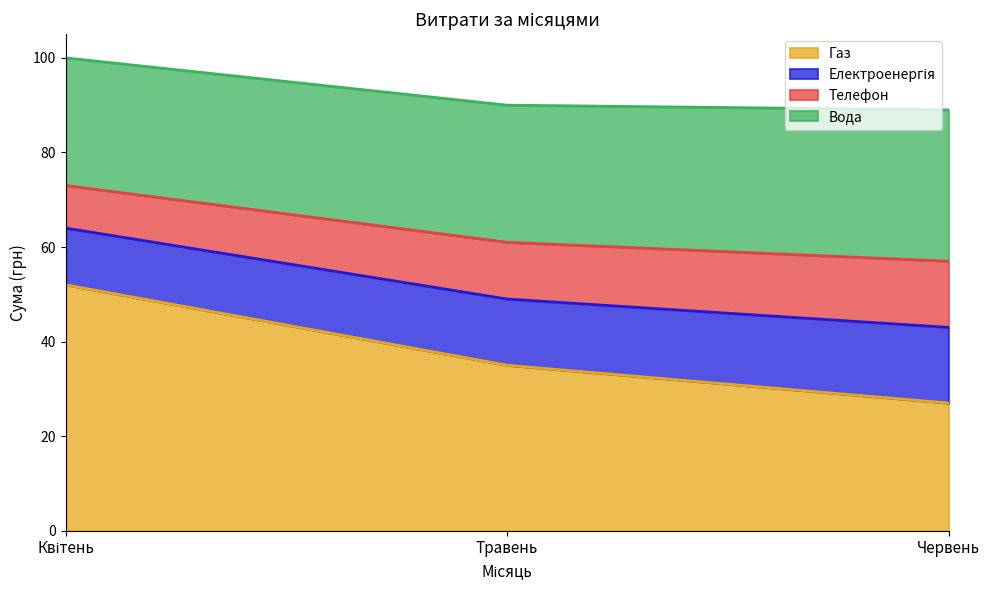

At which label is Газ closest to 39?

Травень